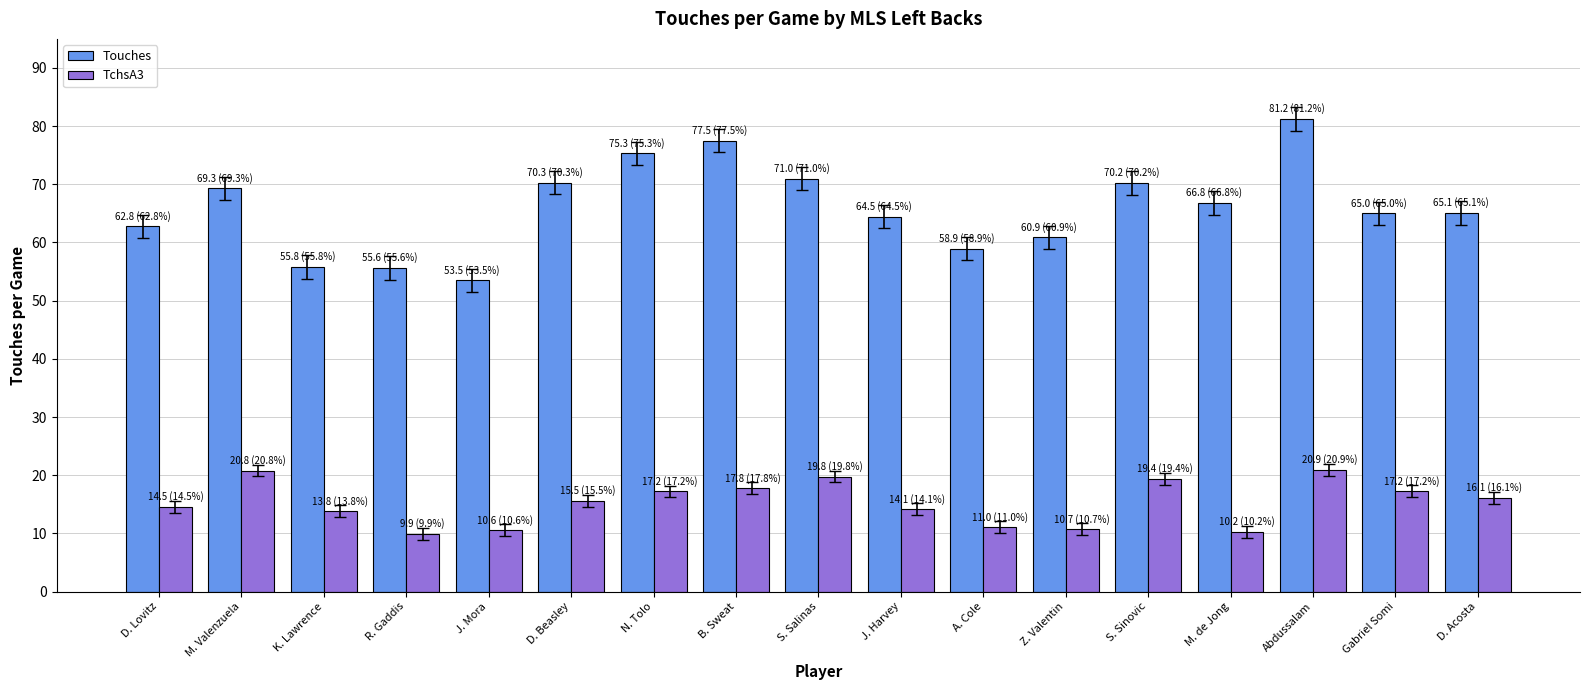

What position from the right is N. Tolo?

11